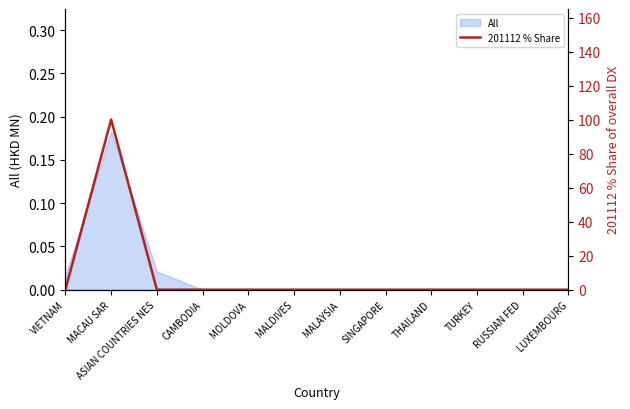

True or false: the data shows 68 at TURKEY.

False